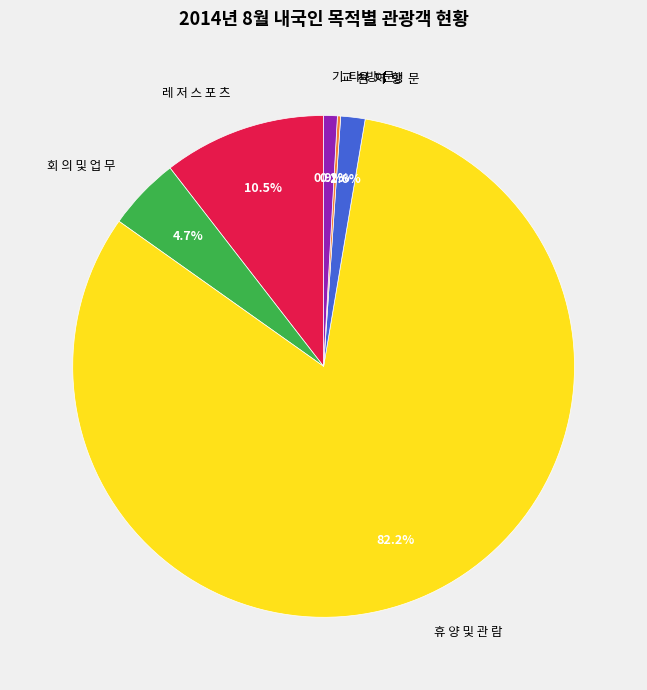

To the nearest percent, what is the average slice percentage?

17%